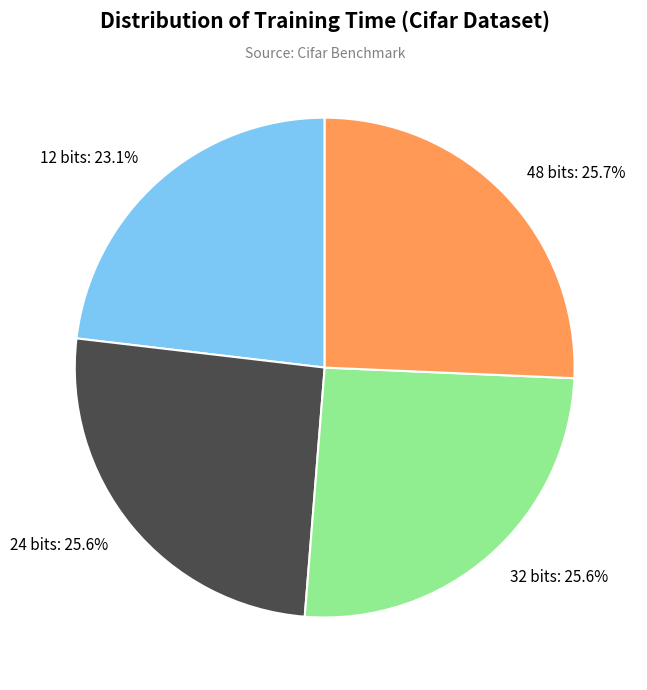

To the nearest percent, what is the average slice percentage?

25%